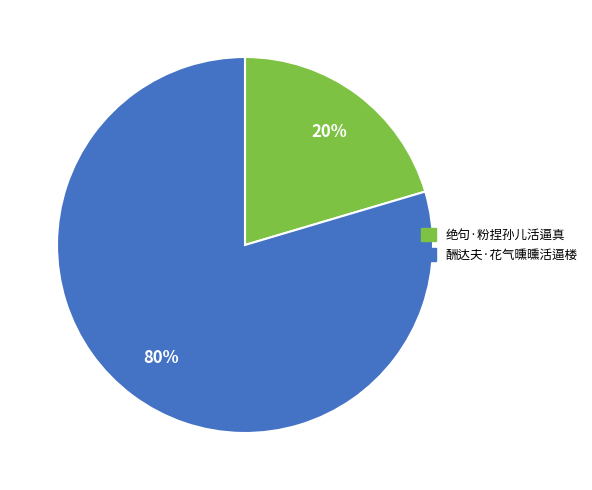

Which category has the smallest portion of the pie?

绝句·粉捏孙儿活逼真